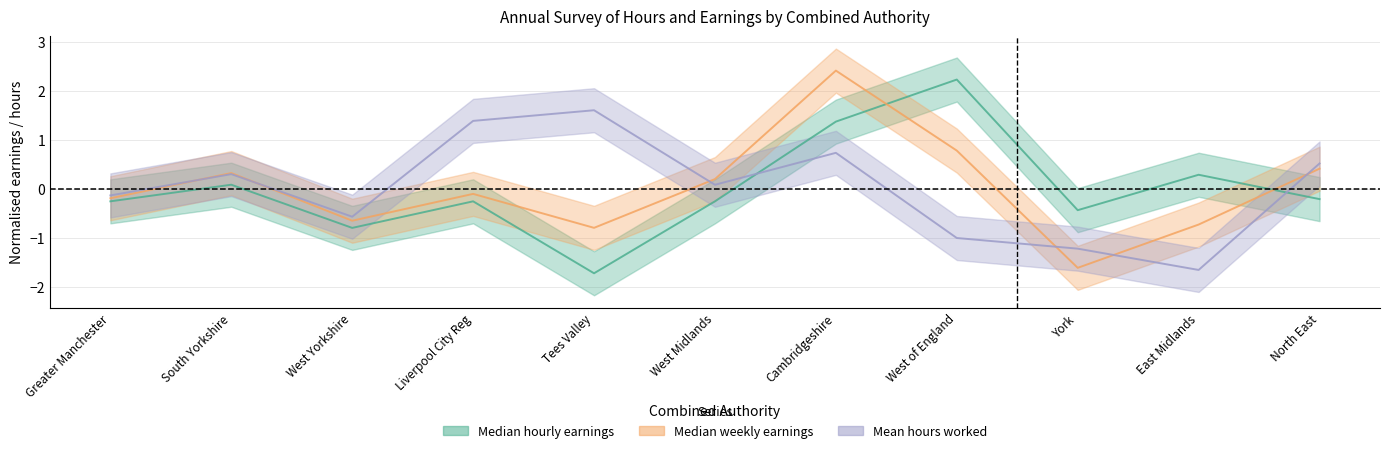

How many values in Median hourly earnings are above zero?

4